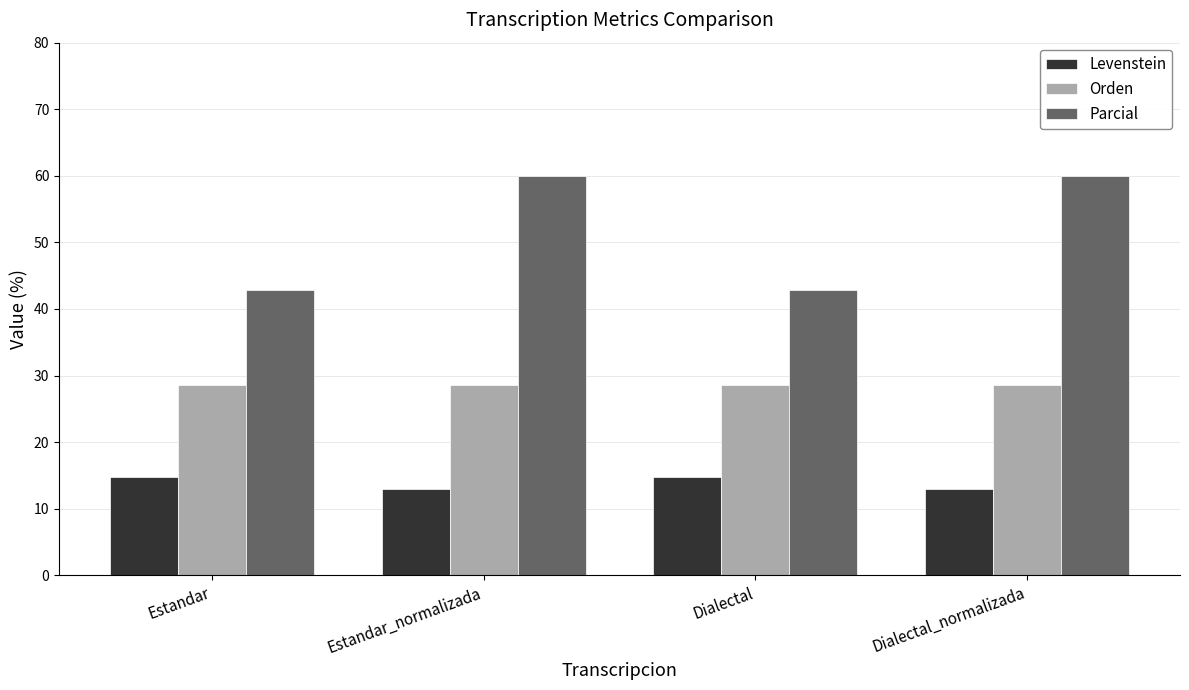

What position from the left is Dialectal_normalizada?

4